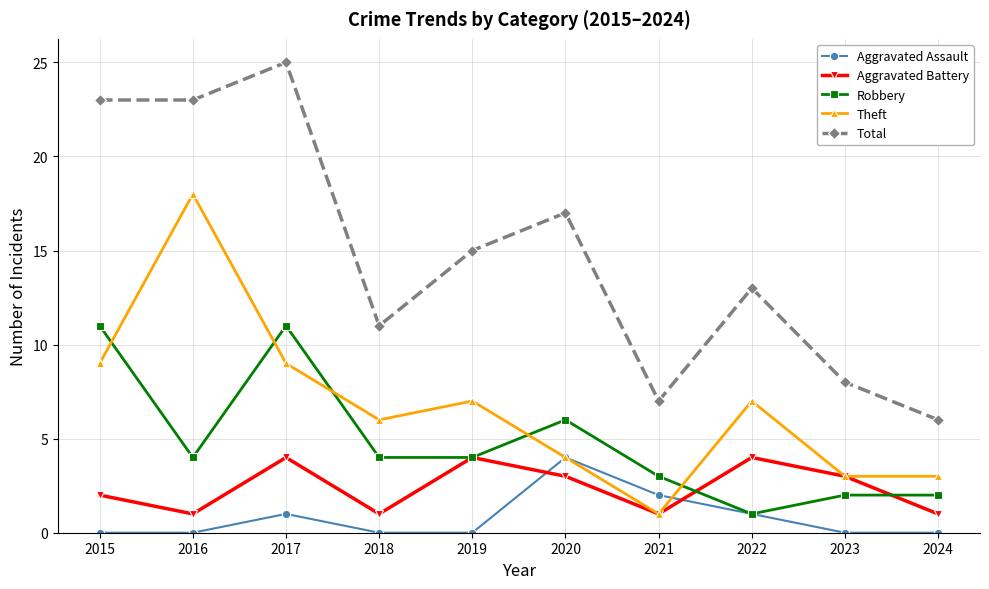

At how many categories does at least one series exceed 4?

10